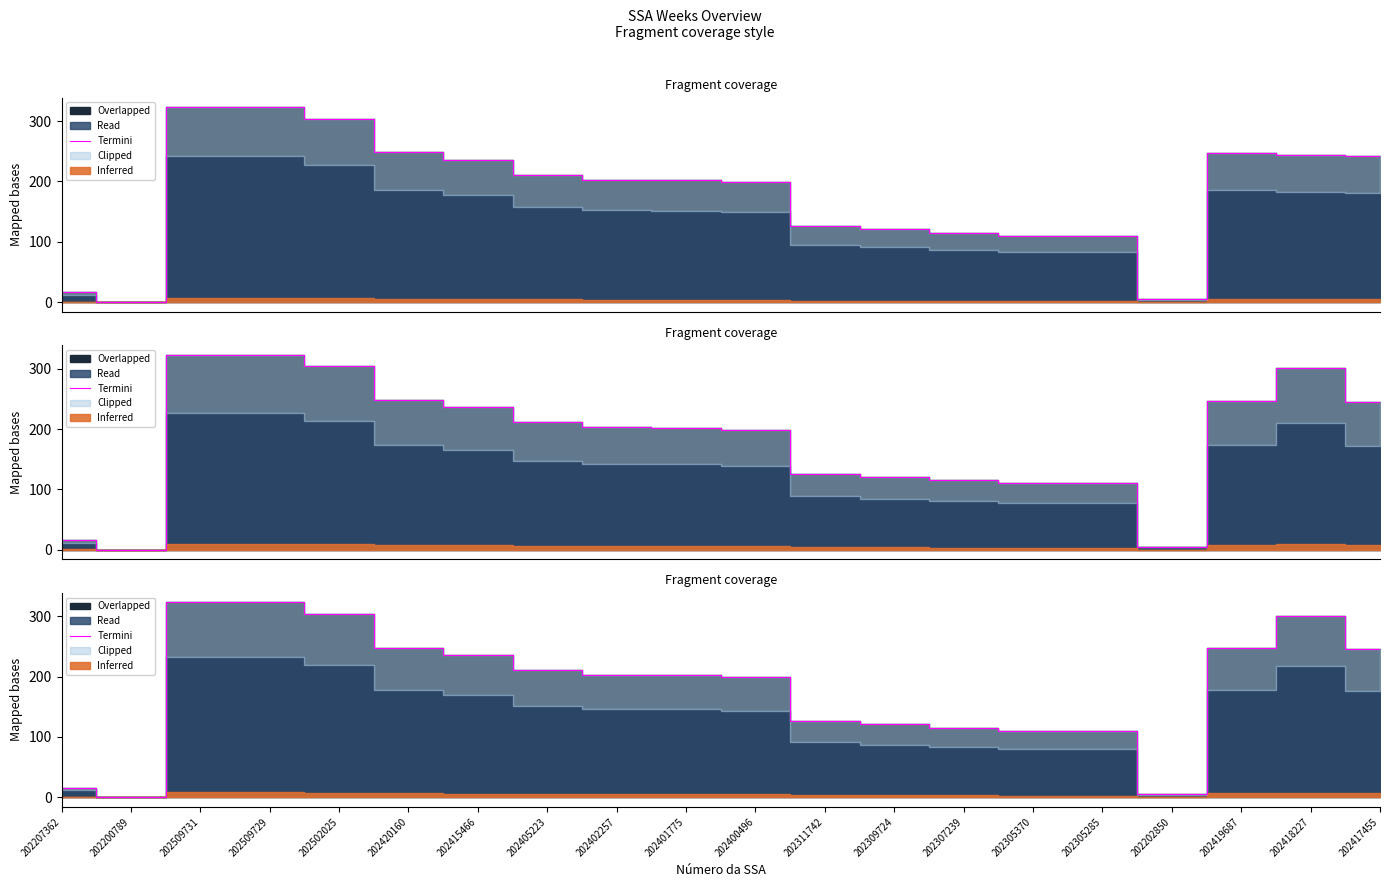

At which label does the data first exceed 203?

202509731